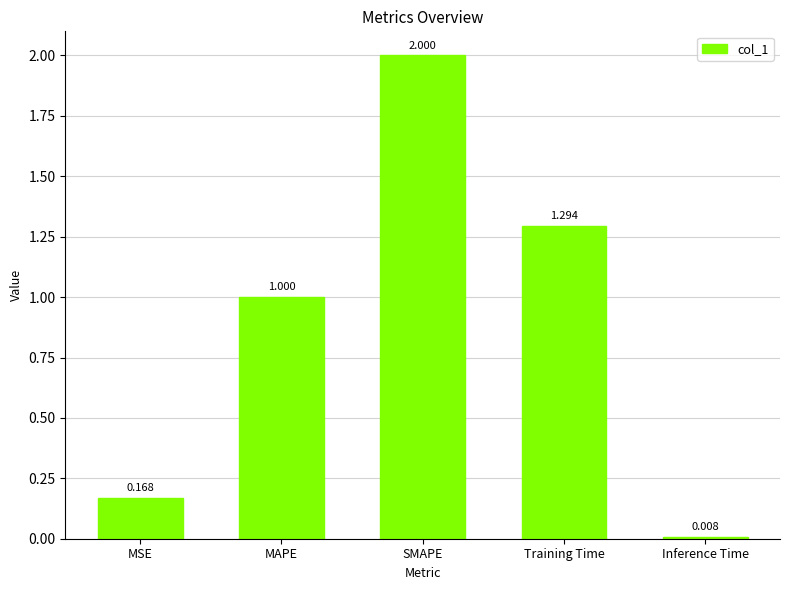

List the labels in order of value, smallest first.

Inference Time, MSE, MAPE, Training Time, SMAPE